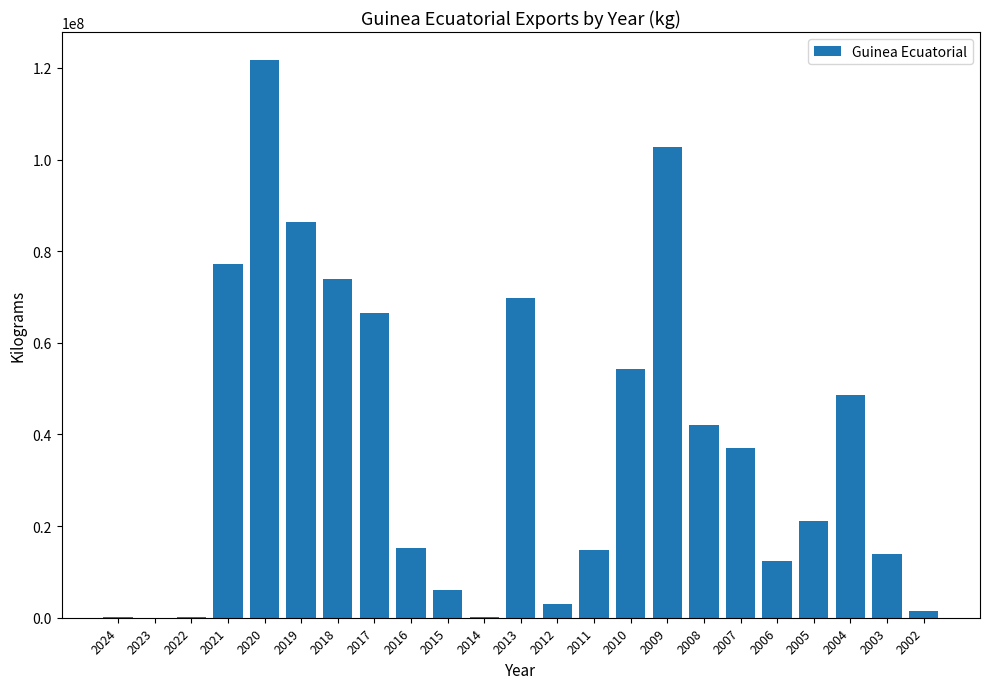

How many data points are above 21018595?

12